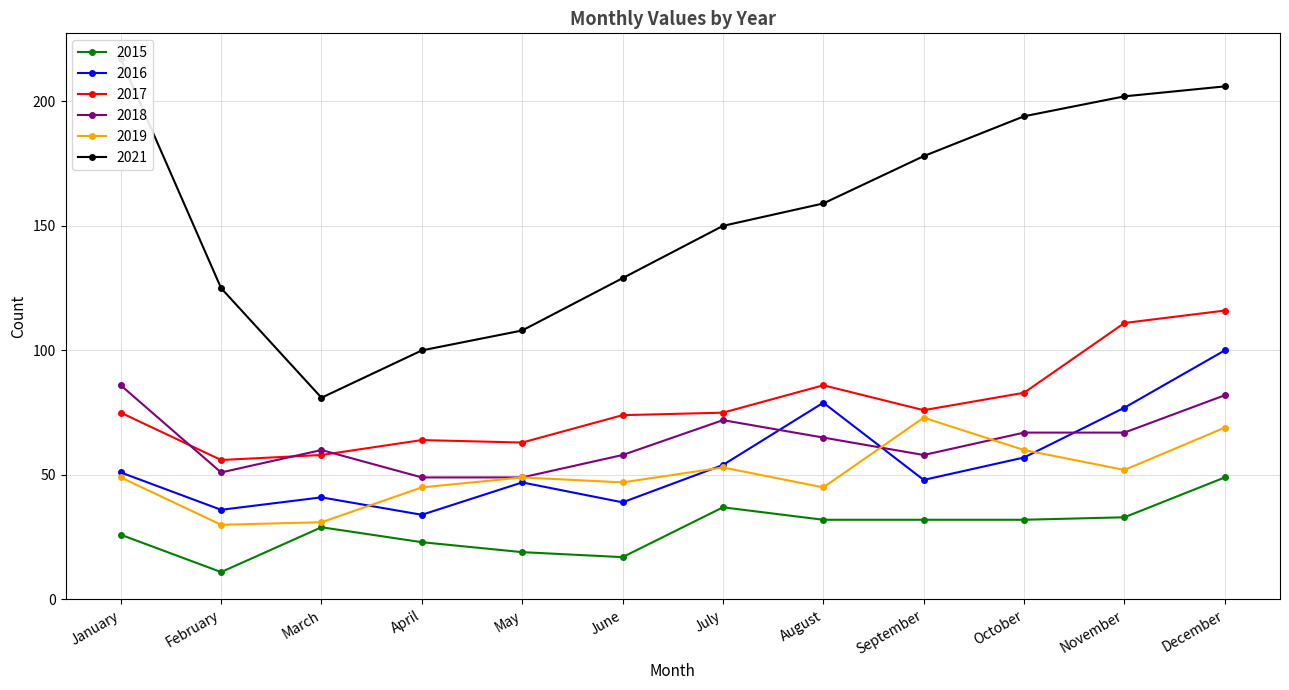

In 2019, how many points are lower than both neighbors (excluding endpoints)?

4